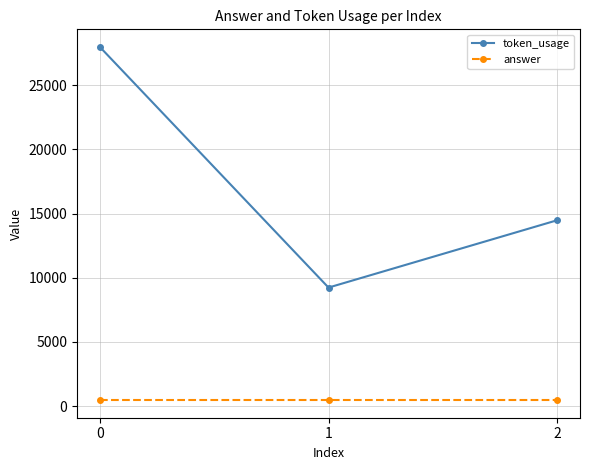

Is the value of answer at 2 greater than the value of token_usage at 0?

No